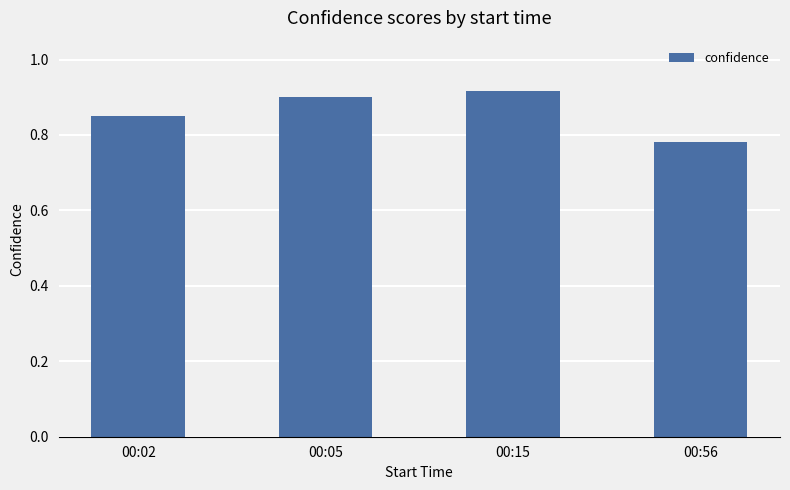

What is the difference between the maximum and minimum values?

0.1